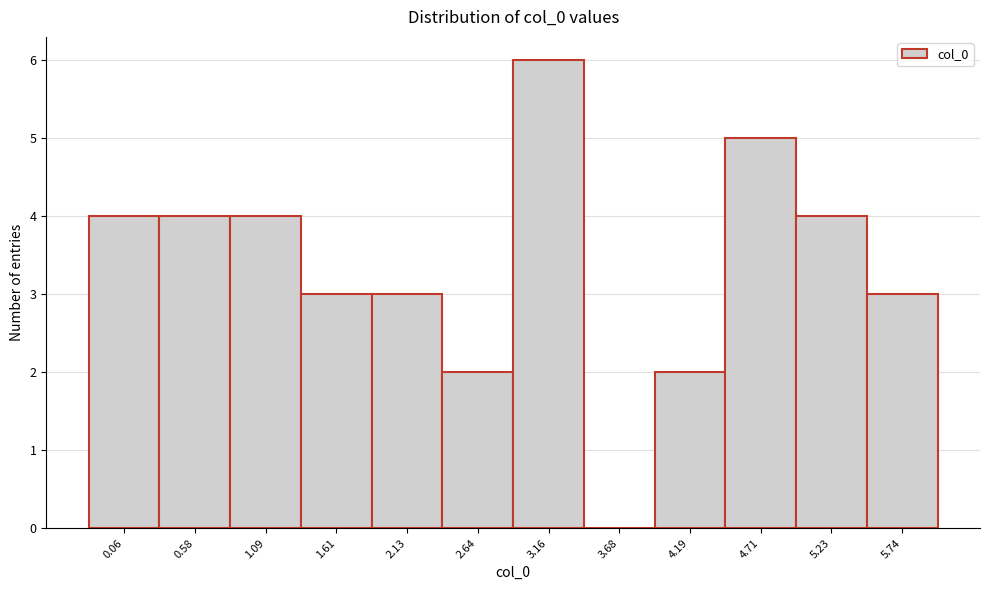

Reading left to right, what are all the values shown in this chart?

0.06=4	0.58=4	1.09=4	1.61=3	2.13=3	2.64=2	3.16=6	3.68=0	4.19=2	4.71=5	5.23=4	5.74=3